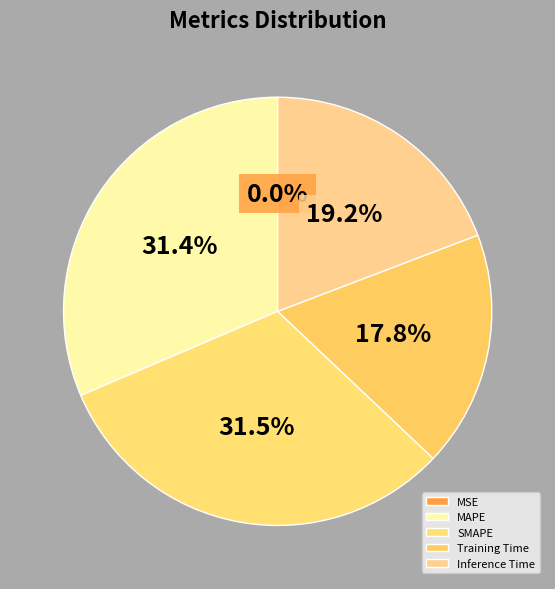

Does SMAPE account for over 50% of the chart?

No